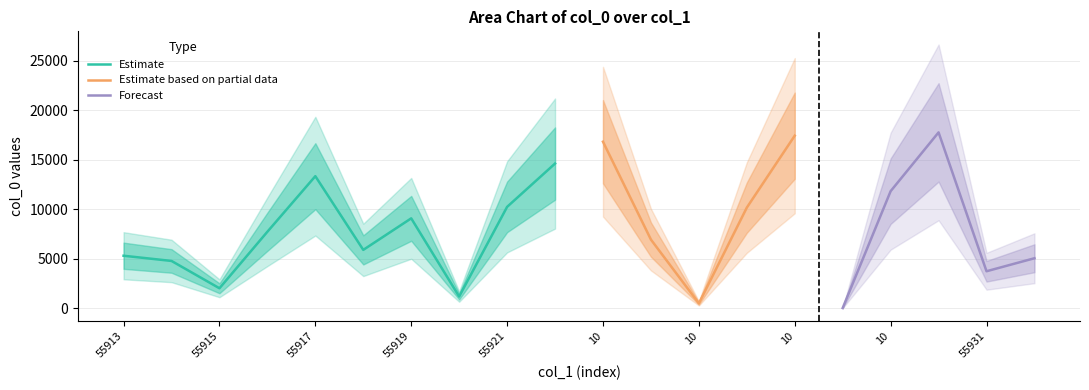

What is the difference between the maximum and minimum values?

17740